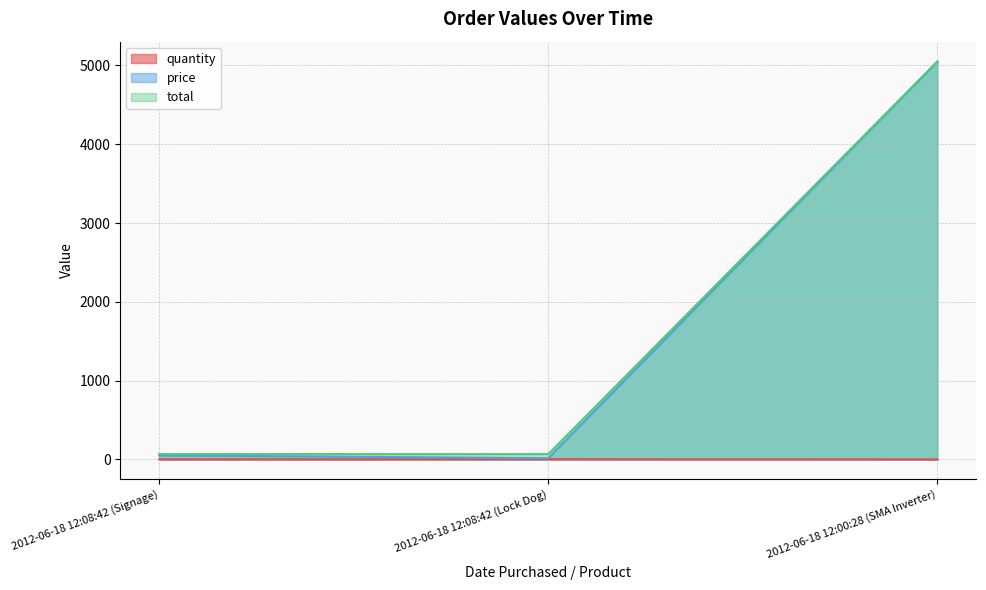

Reading left to right, transcribe all the data shown in this chart.

quantity: 2.0	4.0	1.0
price: 51.3	16.3	5049.0
total: 67.6	67.6	5049.0